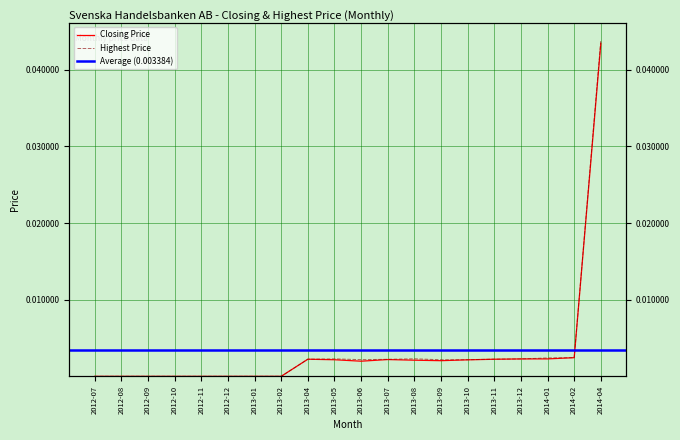

Where is the first local maximum for Closing Price?

2012-09